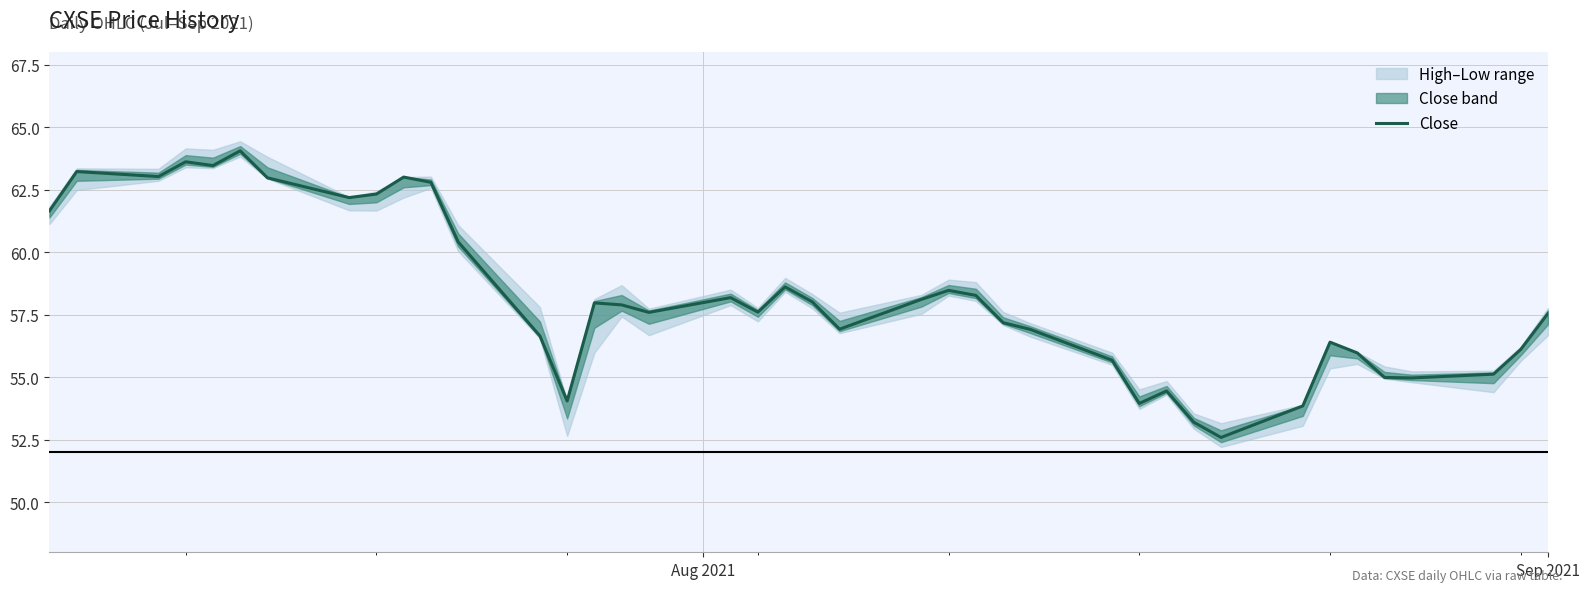

What is the minimum value for Close?

52.6